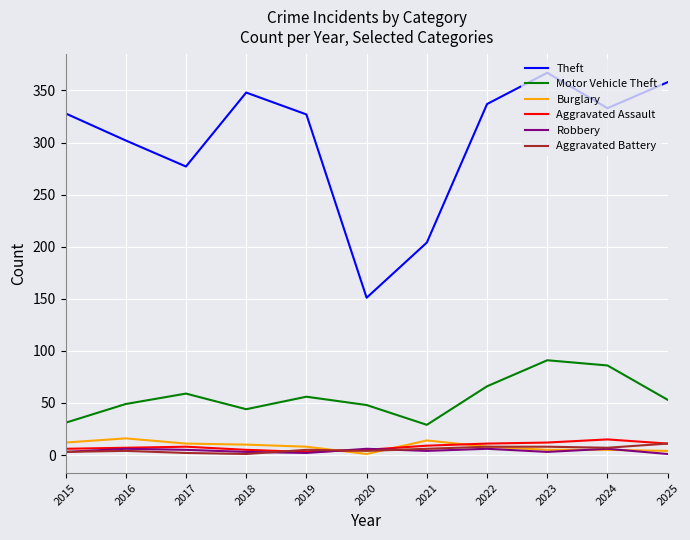

The value of Motor Vehicle Theft at 2016 is 49. True or false?

True